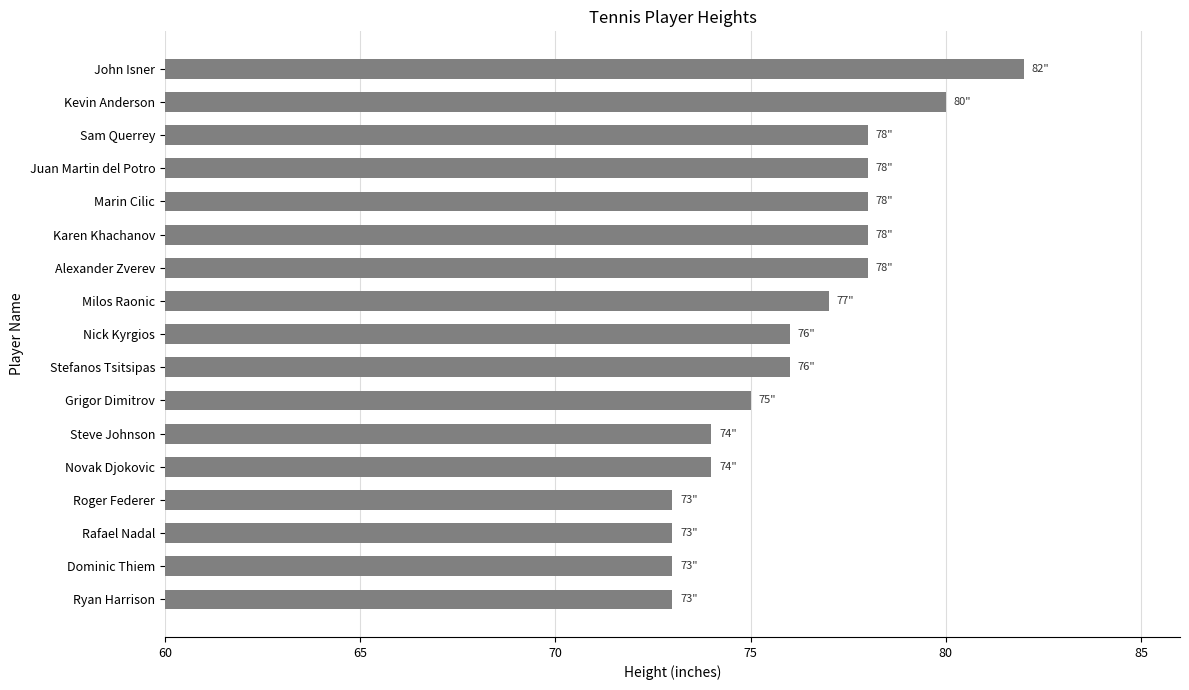

Read the value at Marin Cilic.

78